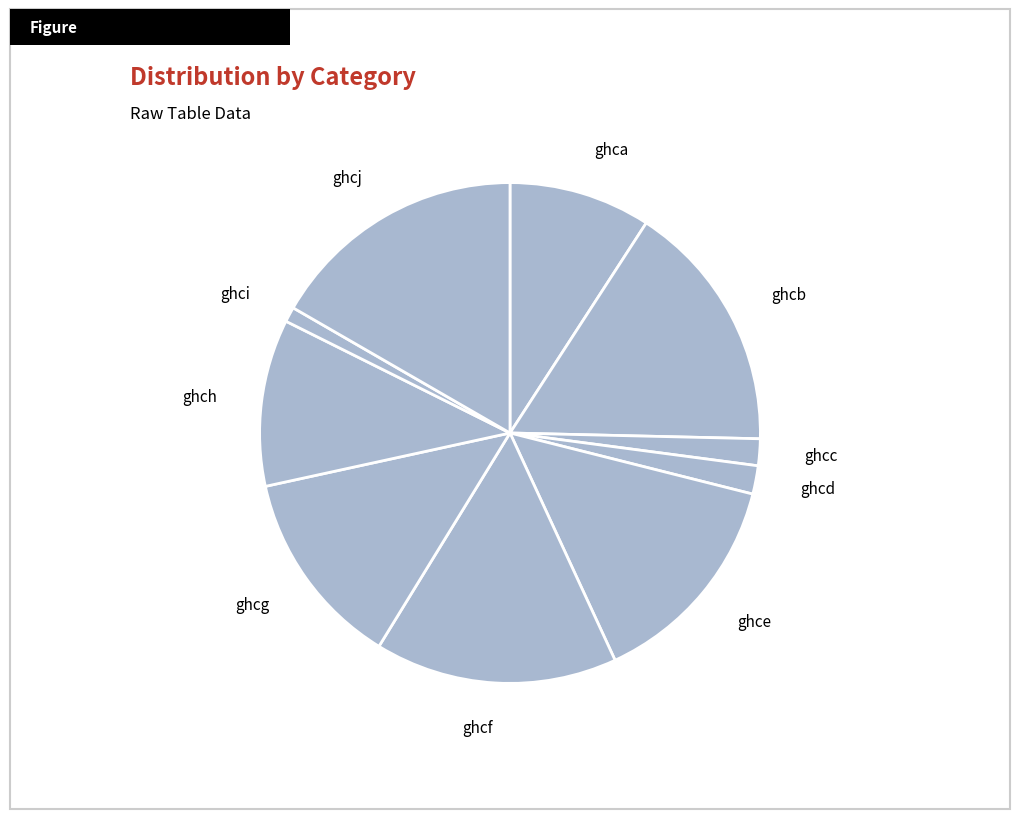

Does ghcj account for over 50% of the chart?

No